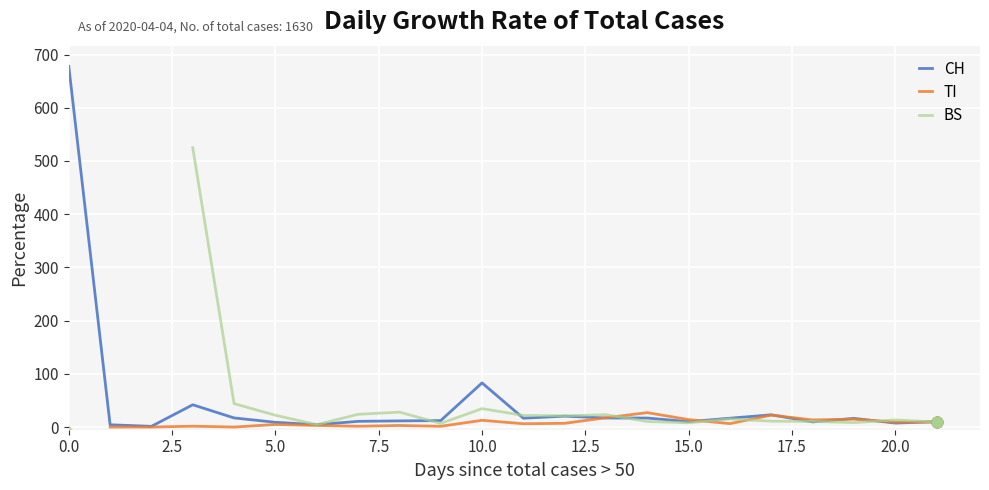

What is the highest value of the CH series?

677.8